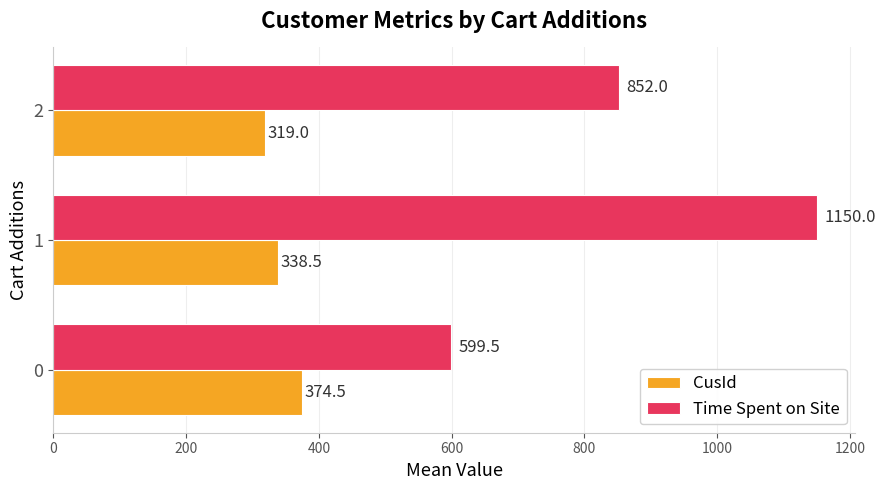

Count the number of data series in this chart.

2